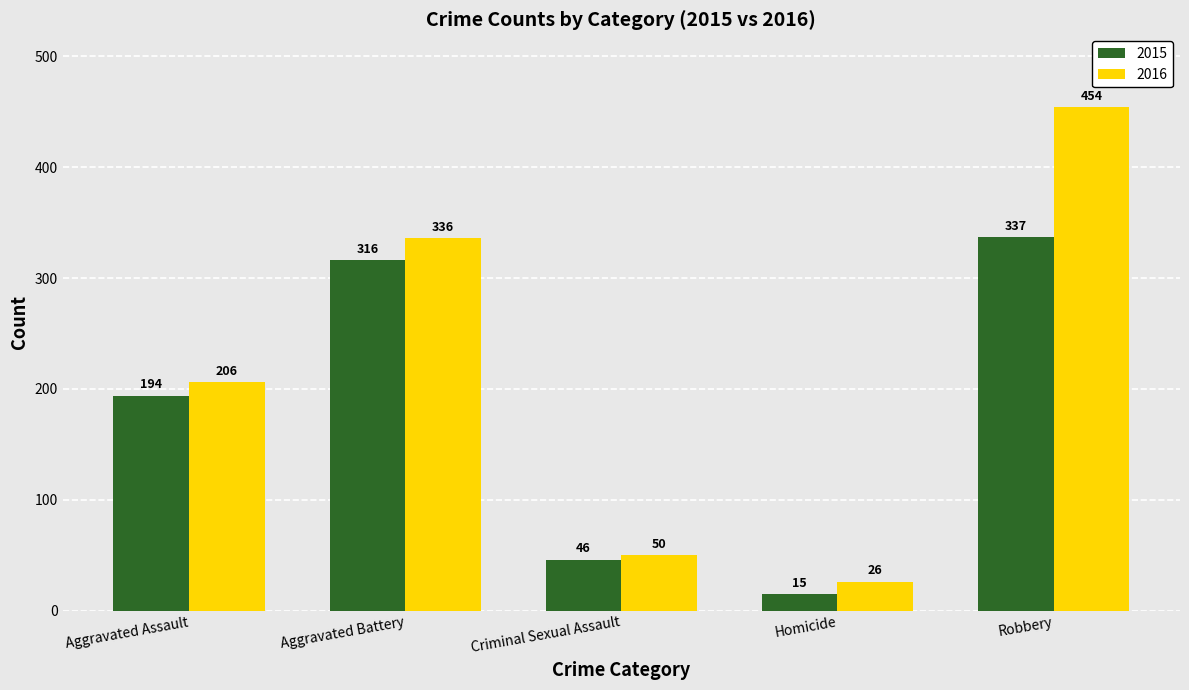

What is the approximate value of 2015 at Aggravated Assault?

194